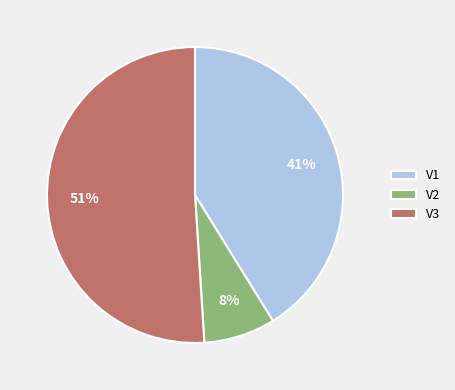

To the nearest percent, what is the difference between the V3 and V2 slice percentages?

43%